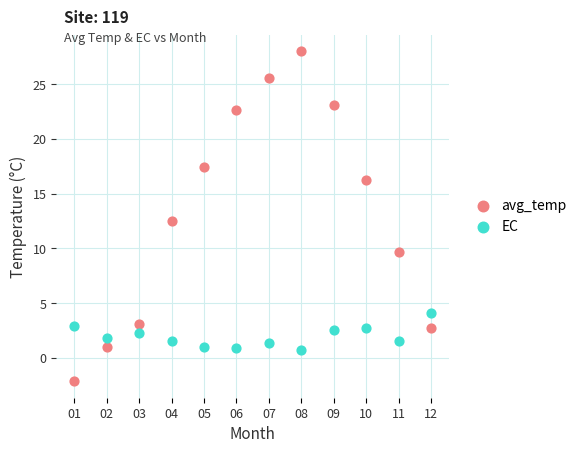

Across all series, what Y value is closest to 12?

12.5